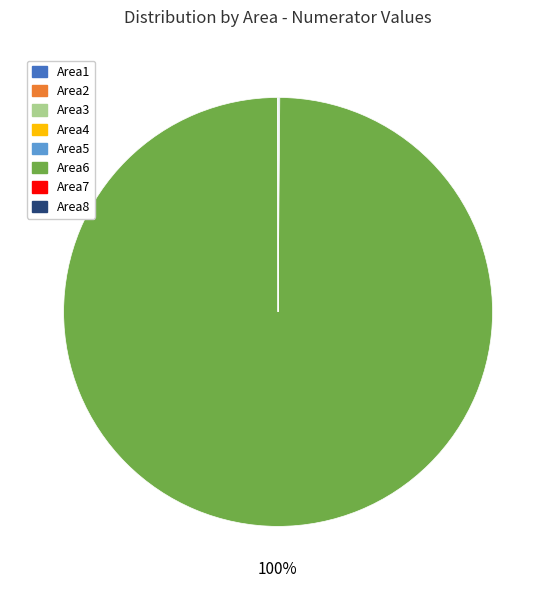

Which category has the biggest portion of the pie?

Area6